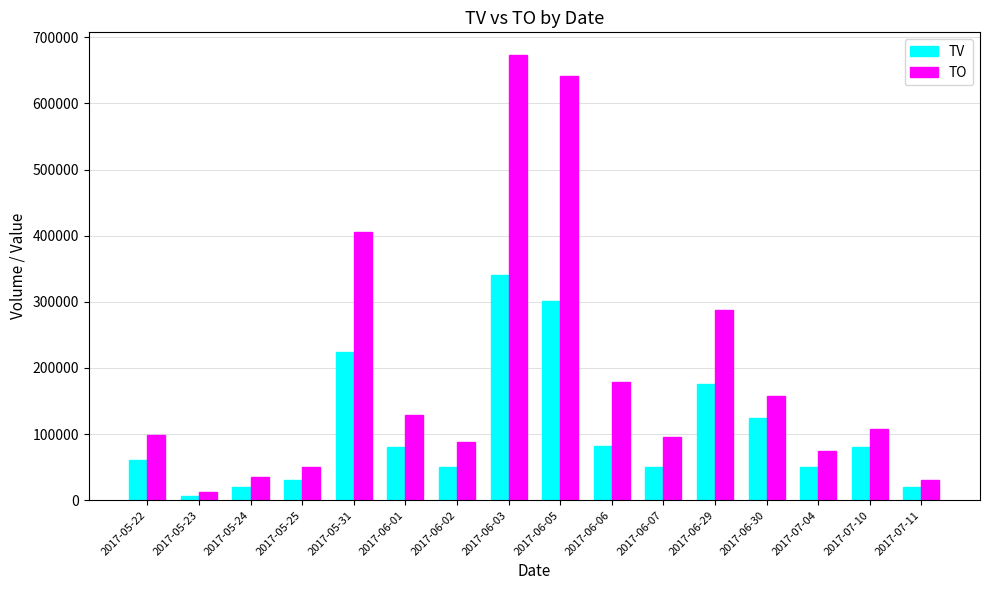

List the series in order of their peak value, lowest first.

TV, TO